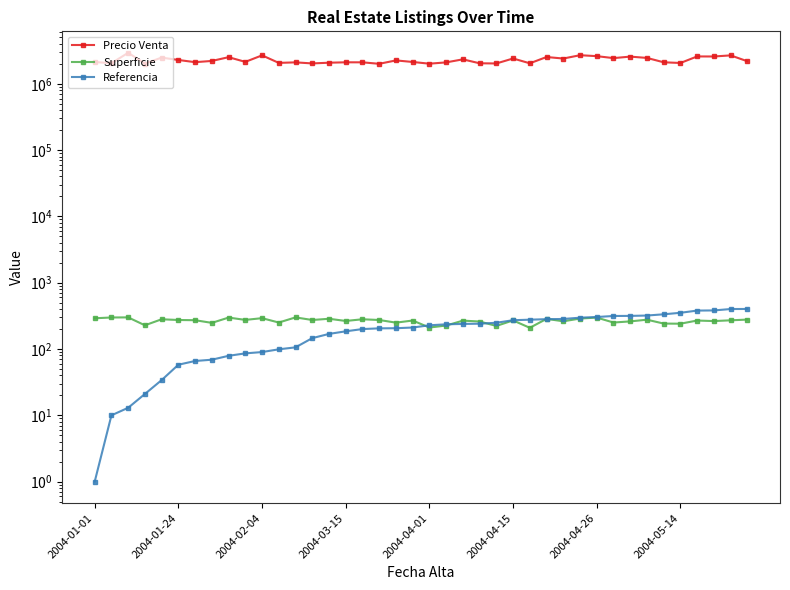

Where does the Superficie series first go above 271?

2004-01-01